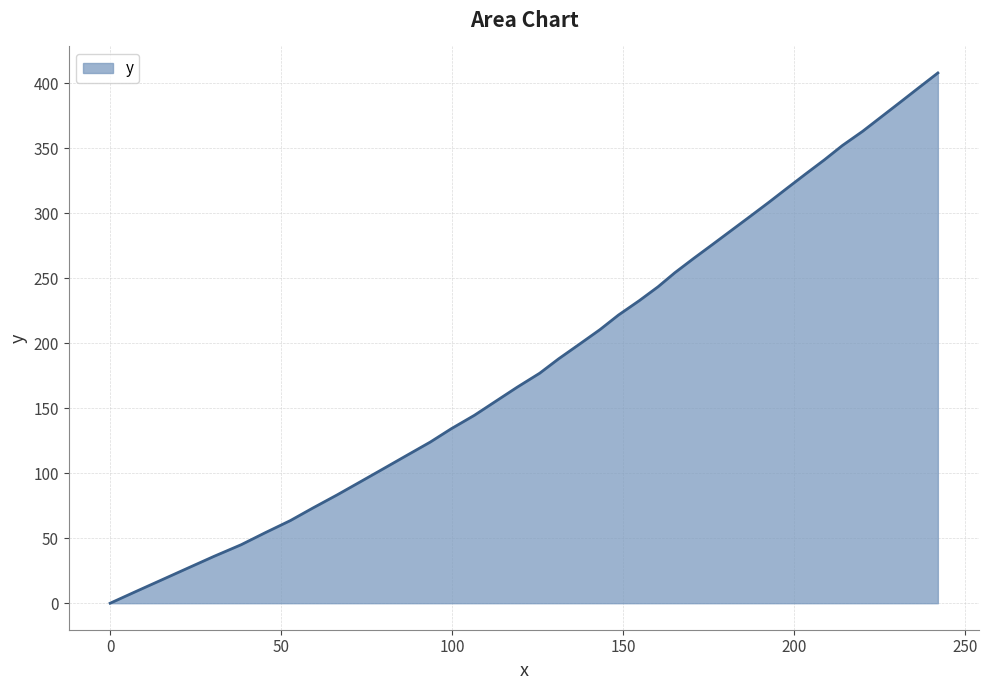

What is the difference between the maximum and second lowest values?

398.9